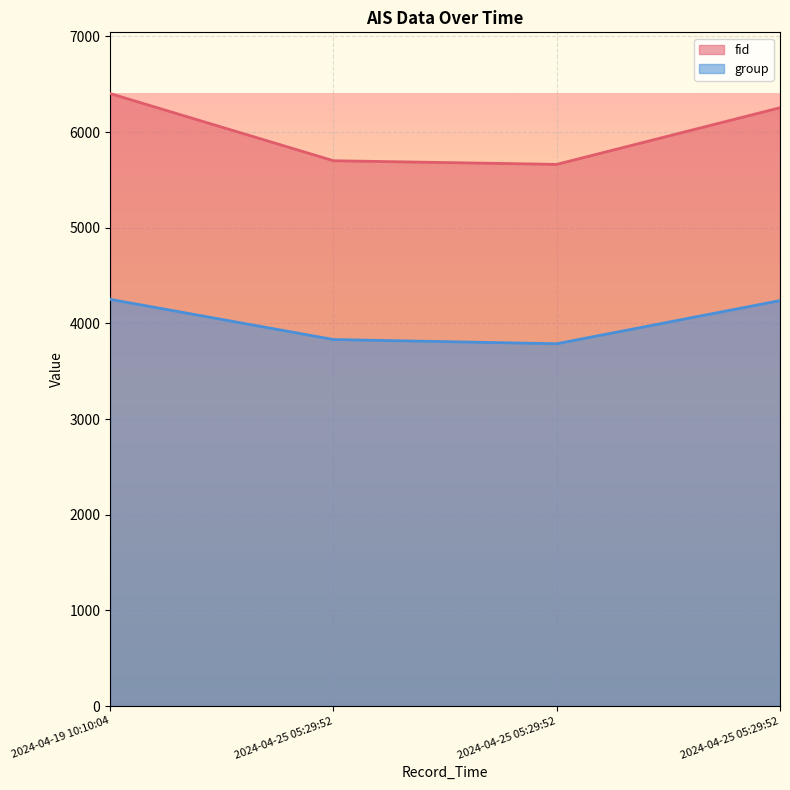

What is the difference between the fid values at 2024-04-25 05:29:52 and 2024-04-25 05:29:52?

592